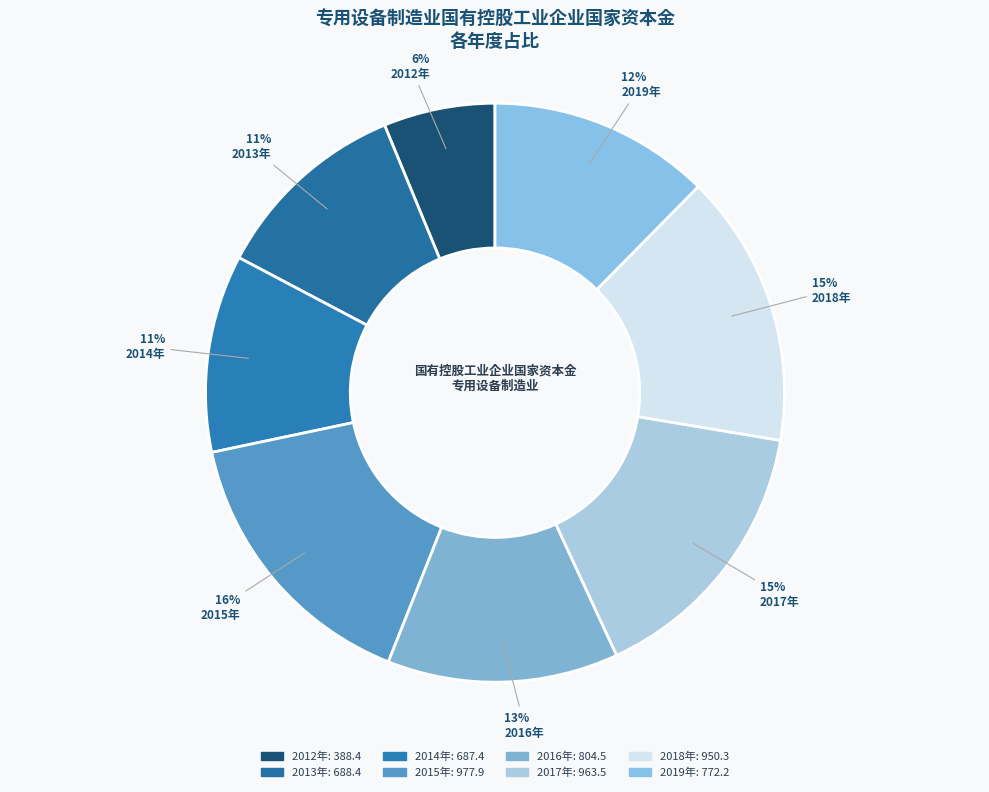

The 2018年 slice represents 15% of the pie. True or false?

True